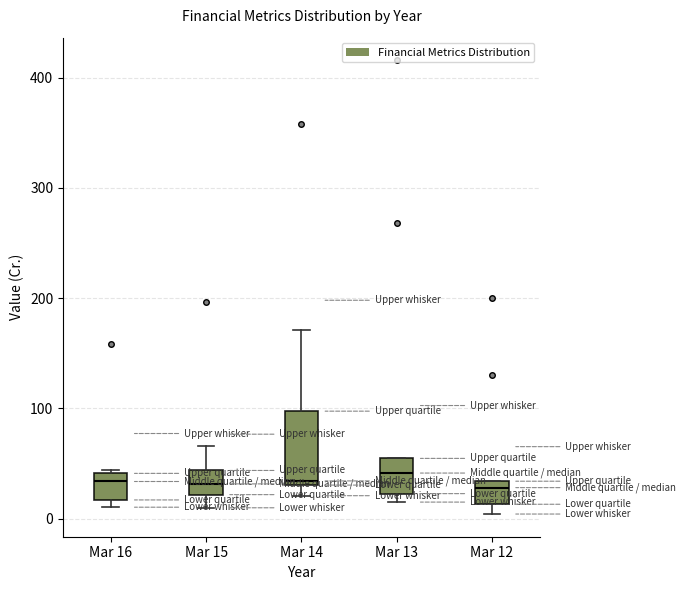

Where is the upper edge of the box for Mar 14 on the y-axis? The values are not printed on the chart, so give them approximately, as read against the axis.

100